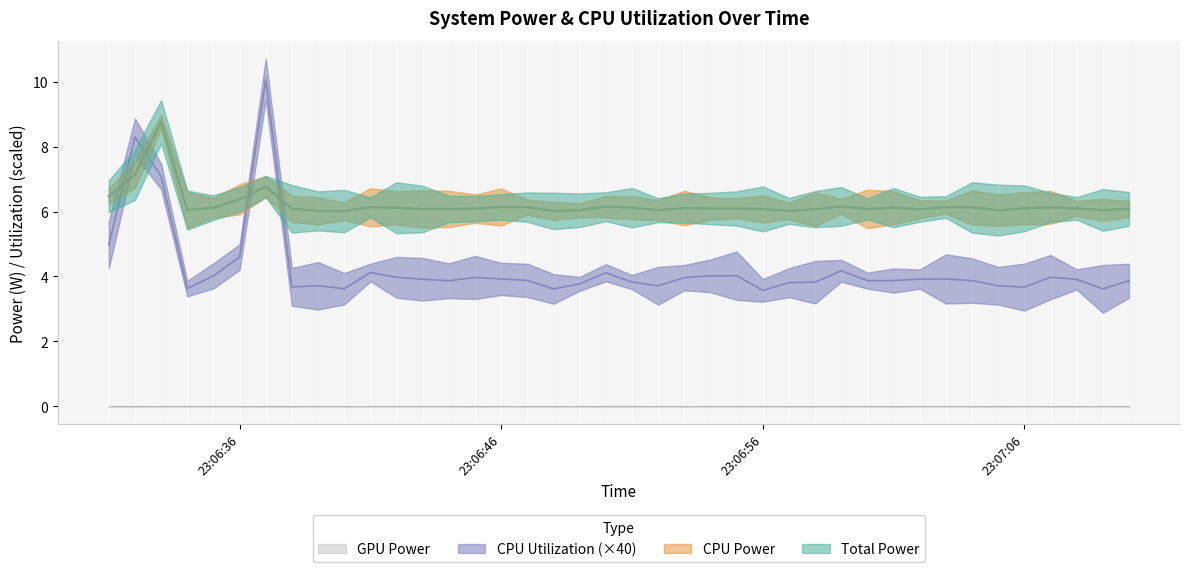

What is the difference between the CPU Power values at 2025-03-20 23:06:58 and 2025-03-20 23:06:59?

0.1